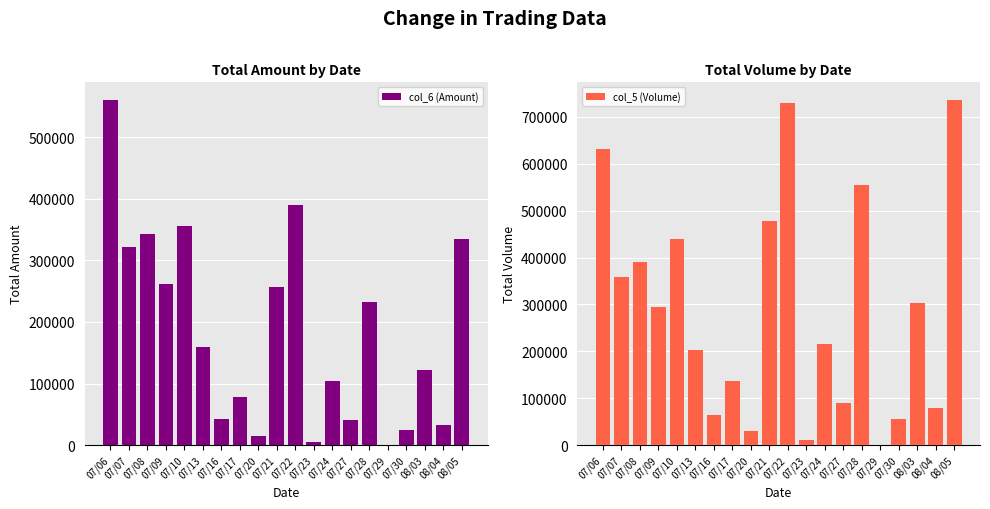

Which category has the highest value across all series?

08/05